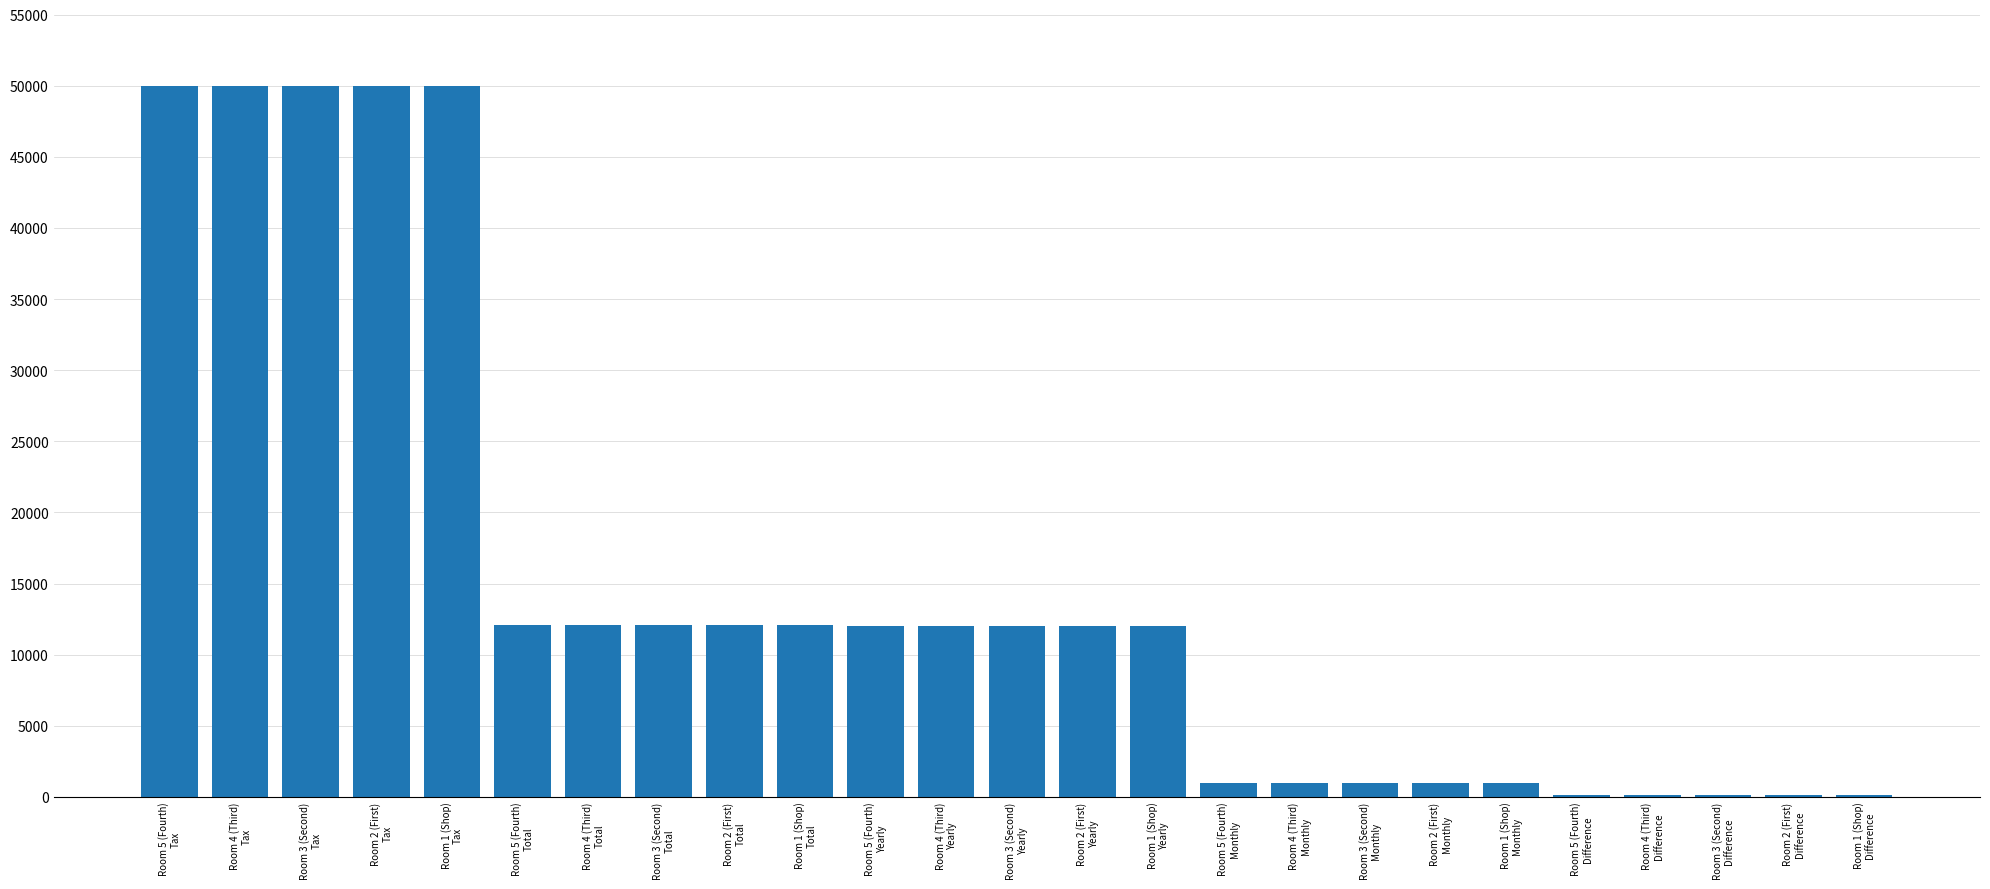

What is the maximum value shown in the chart?

50000